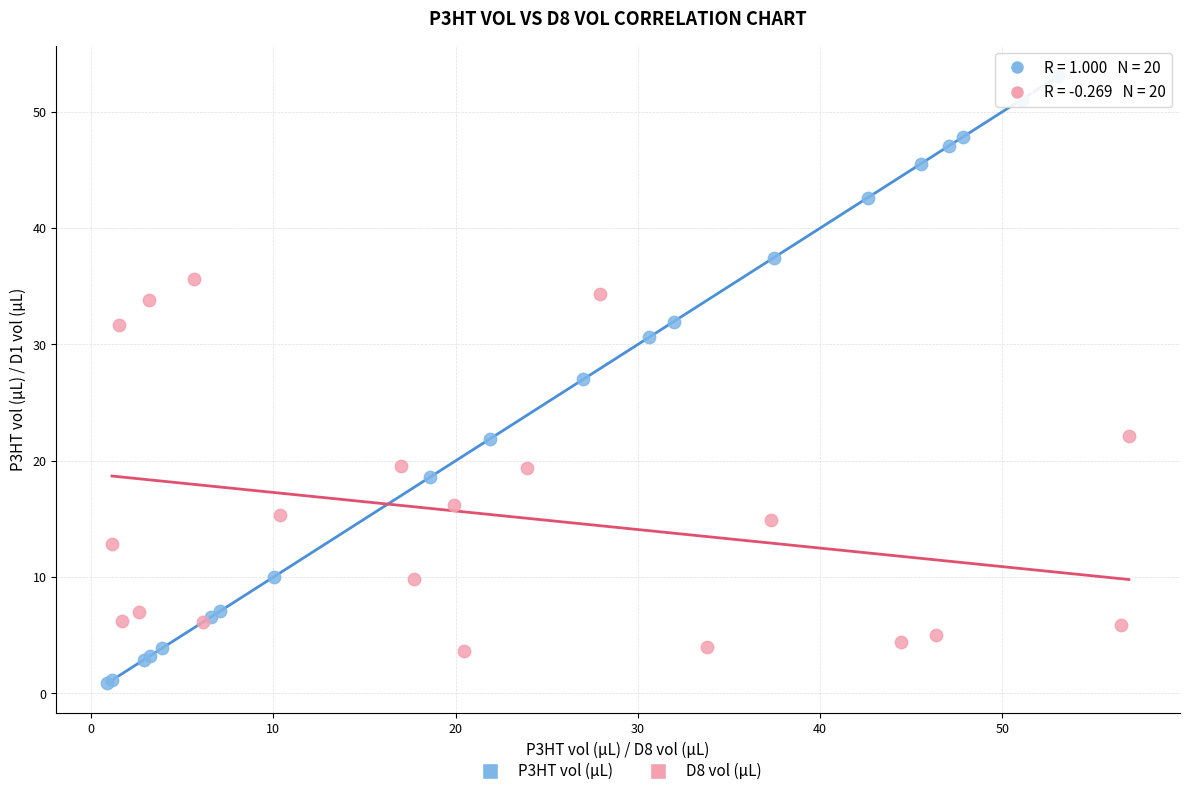

Which series reaches the maximum Y coordinate?

P3HT vol (µL)